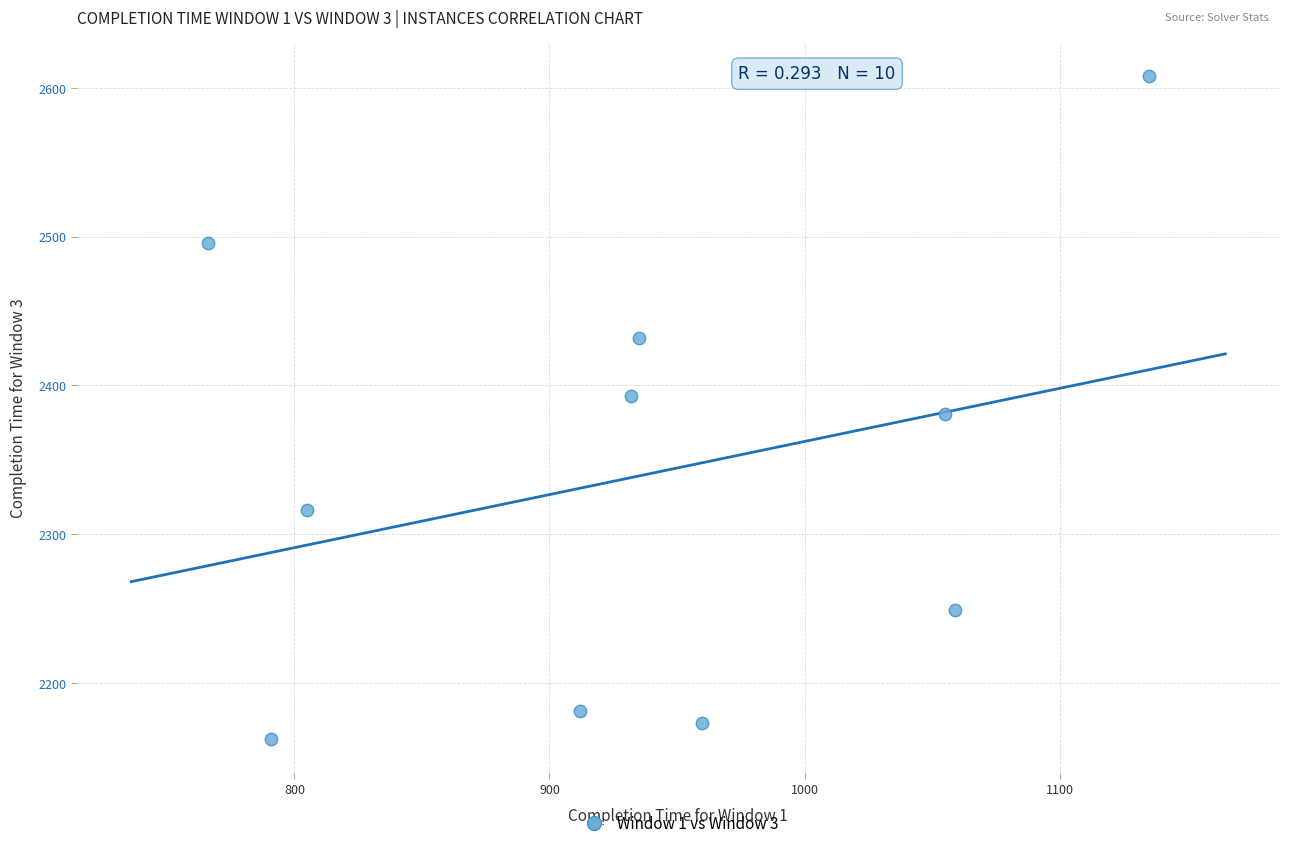

What is the average X value?

935